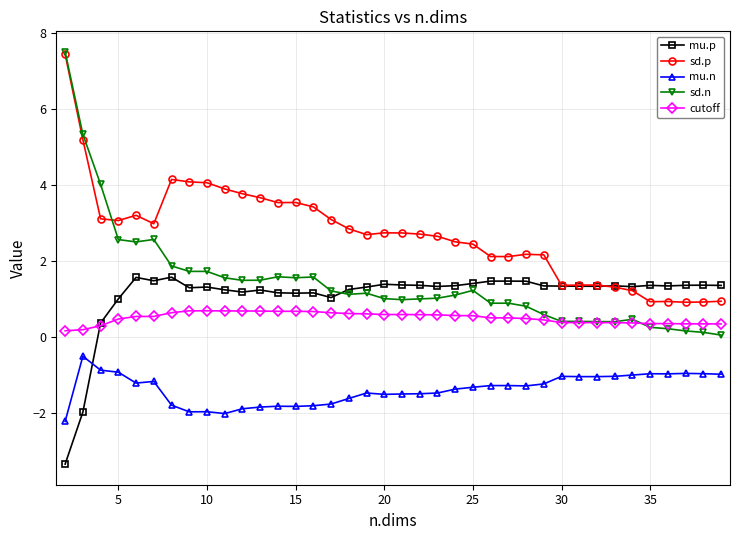

Count the cutoff values in the range 0 to 1.

38